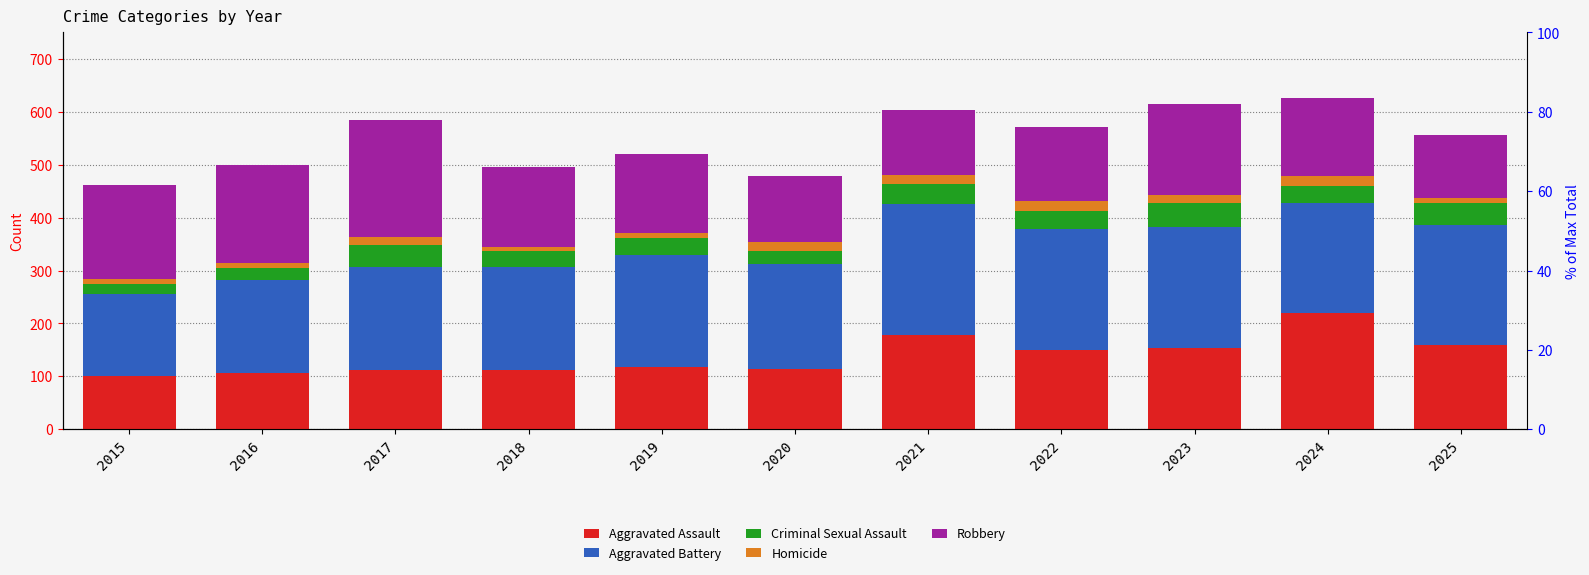

How many bars are there in each group?

5